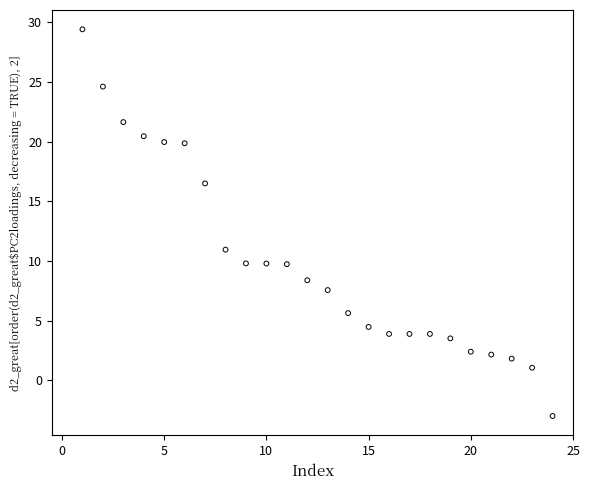

What Y value in the scatter plot is closest to 13?

10.9